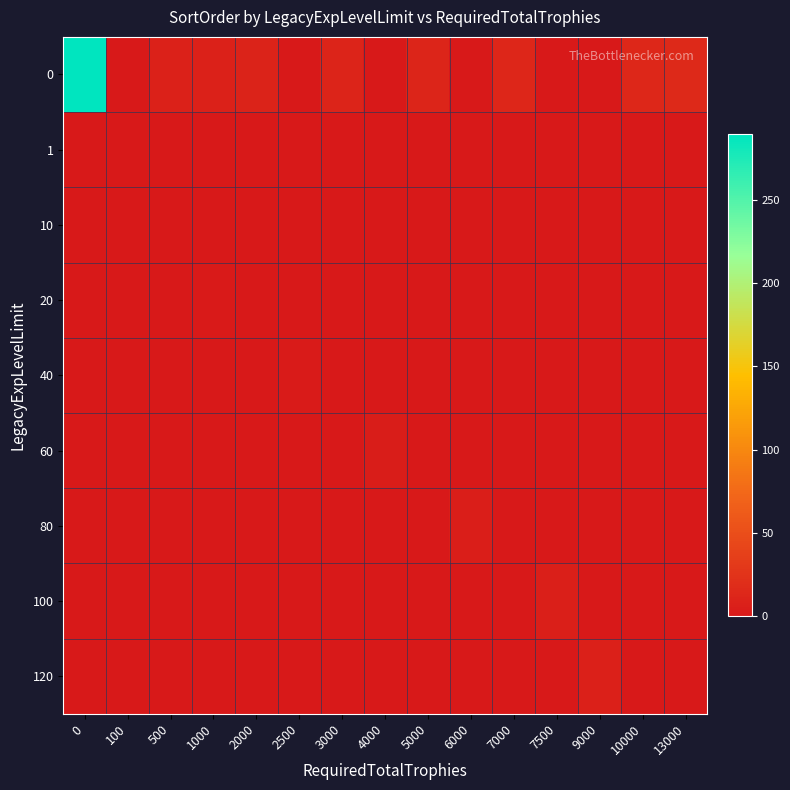

Reading left to right, list all the values displayed in this chart.

0: 0=289.2	100=0.0	500=8.0	1000=9.0	2000=10.0	2500=0.0	3000=11.0	4000=0.0	5000=12.0	6000=0.0	7000=13.0	7500=0.0	9000=0.0	10000=14.0	13000=15.0
1: 0=0.0	100=0.0	500=0.0	1000=0.0	2000=0.0	2500=0.0	3000=0.0	4000=0.0	5000=0.0	6000=0.0	7000=0.0	7500=0.0	9000=0.0	10000=0.0	13000=0.0
10: 0=0.0	100=1.0	500=0.0	1000=0.0	2000=0.0	2500=0.0	3000=0.0	4000=0.0	5000=0.0	6000=0.0	7000=0.0	7500=0.0	9000=0.0	10000=0.0	13000=0.0
20: 0=0.0	100=0.0	500=0.0	1000=2.0	2000=0.0	2500=0.0	3000=0.0	4000=0.0	5000=0.0	6000=0.0	7000=0.0	7500=0.0	9000=0.0	10000=0.0	13000=0.0
40: 0=0.0	100=0.0	500=0.0	1000=0.0	2000=0.0	2500=3.0	3000=0.0	4000=0.0	5000=0.0	6000=0.0	7000=0.0	7500=0.0	9000=0.0	10000=0.0	13000=0.0
60: 0=0.0	100=0.0	500=0.0	1000=0.0	2000=0.0	2500=0.0	3000=0.0	4000=4.0	5000=0.0	6000=0.0	7000=0.0	7500=0.0	9000=0.0	10000=0.0	13000=0.0
80: 0=0.0	100=0.0	500=0.0	1000=0.0	2000=0.0	2500=0.0	3000=0.0	4000=0.0	5000=0.0	6000=5.0	7000=0.0	7500=0.0	9000=0.0	10000=0.0	13000=0.0
100: 0=0.0	100=0.0	500=0.0	1000=0.0	2000=0.0	2500=0.0	3000=0.0	4000=0.0	5000=0.0	6000=0.0	7000=0.0	7500=6.0	9000=0.0	10000=0.0	13000=0.0
120: 0=0.0	100=0.0	500=0.0	1000=0.0	2000=0.0	2500=0.0	3000=0.0	4000=0.0	5000=0.0	6000=0.0	7000=0.0	7500=0.0	9000=7.0	10000=0.0	13000=0.0